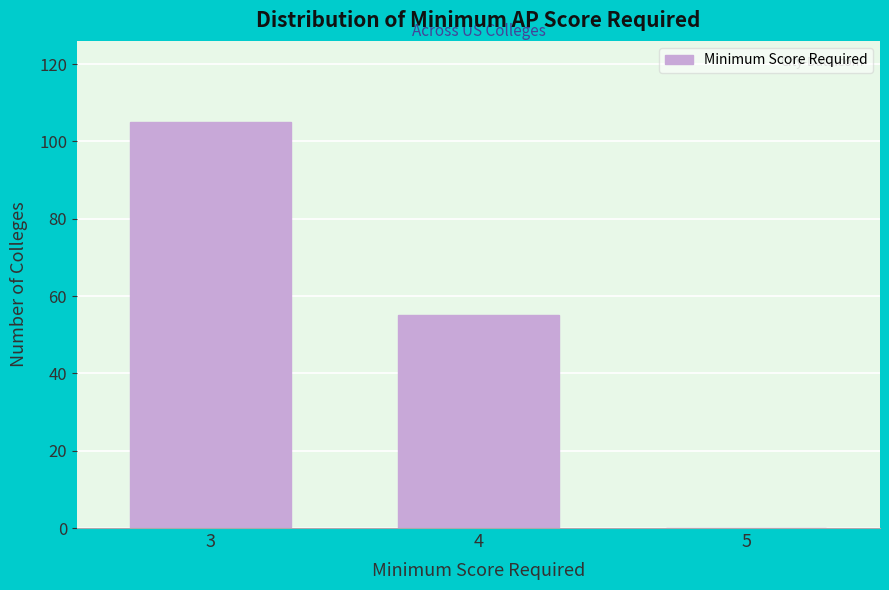

Reading left to right, transcribe all the data shown in this chart.

3=105	4=55	5=0